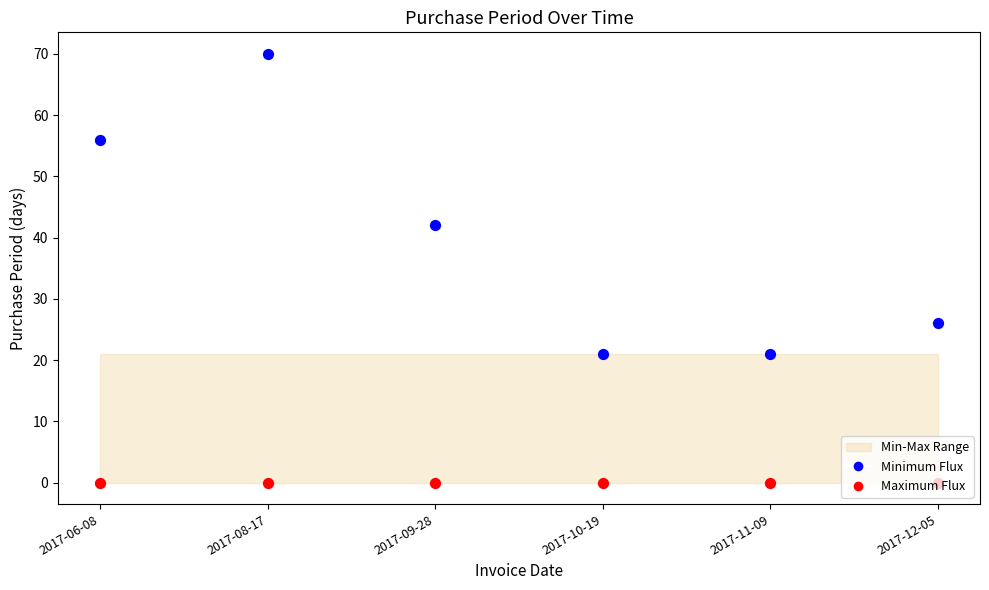

Which series reaches the minimum Y coordinate?

Maximum Flux